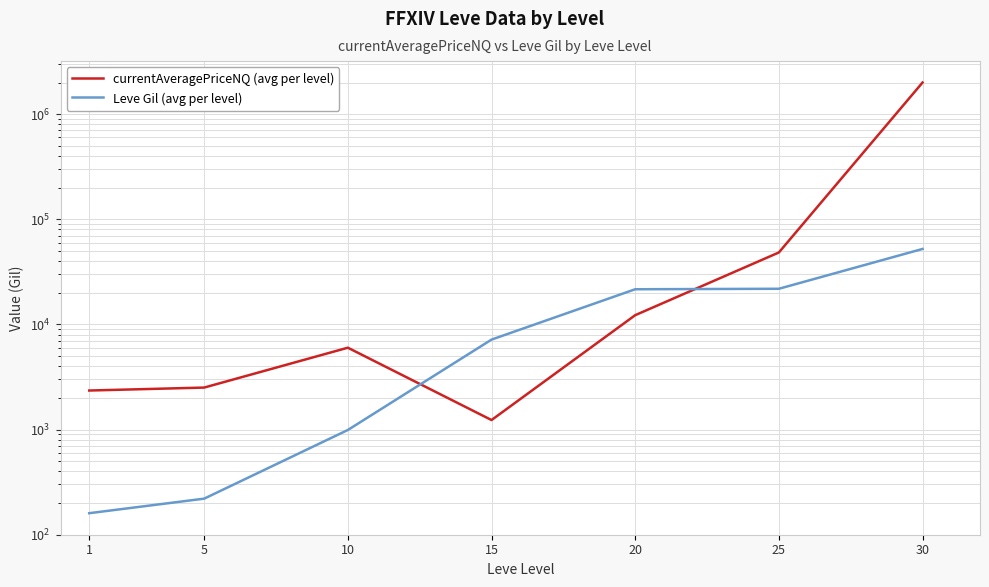

Does the chart display data point markers on the line(s)?

No